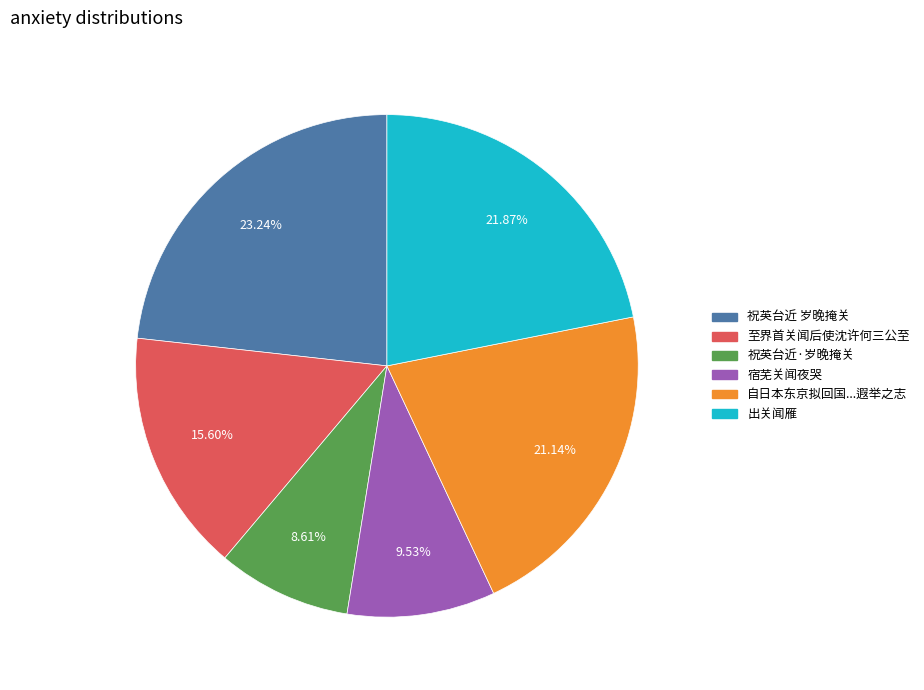

To the nearest percent, what is the combined percentage of 至界首关闻后使沈许何三公至 and 宿芜关闻夜哭?

25%